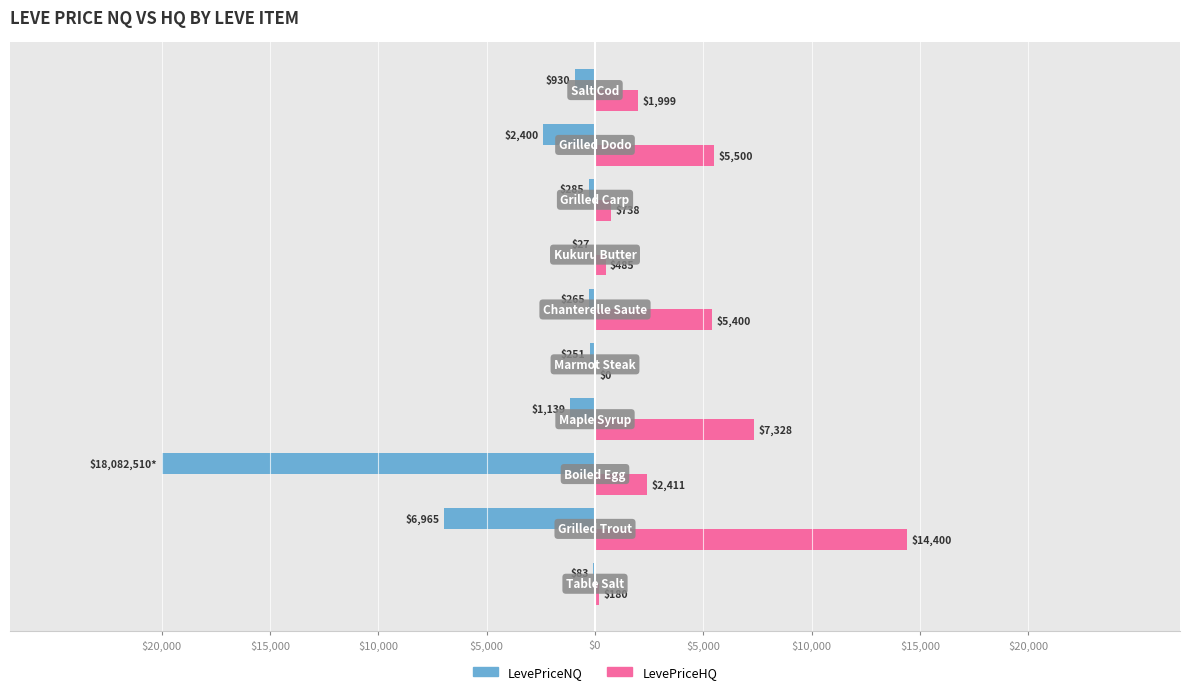

What are all the series names shown in the legend?

LevePriceNQ, LevePriceHQ